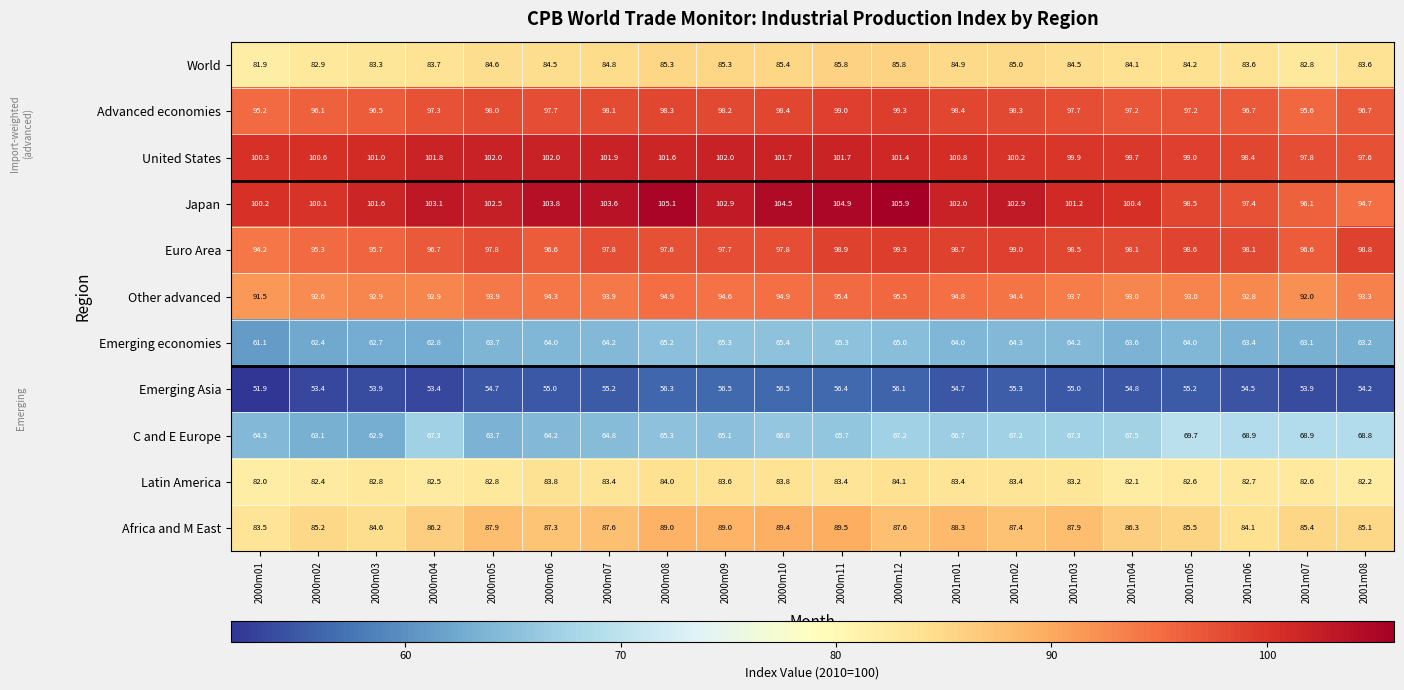

Which category has the lowest value in the Emerging Asia series?

2000m01